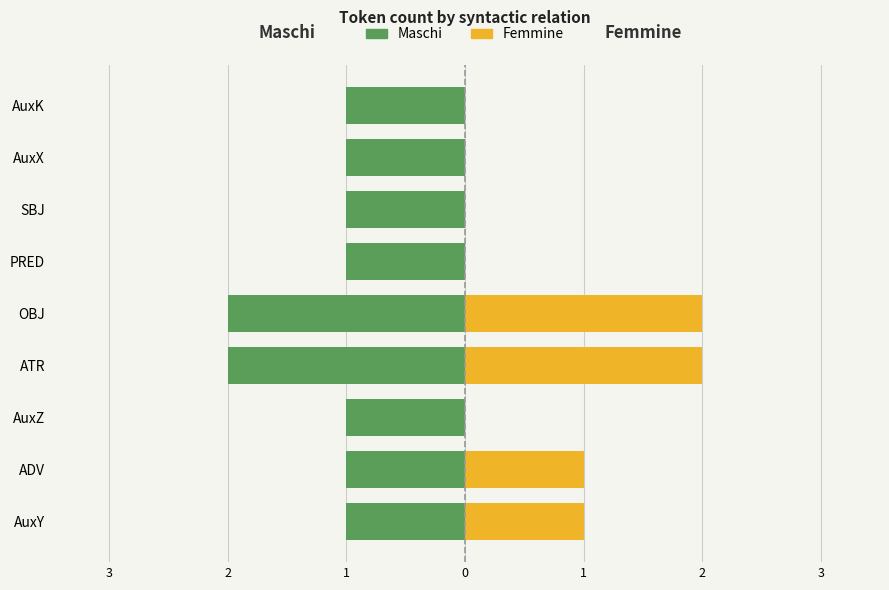

Is it true that Maschi equals -3 at OBJ?

False